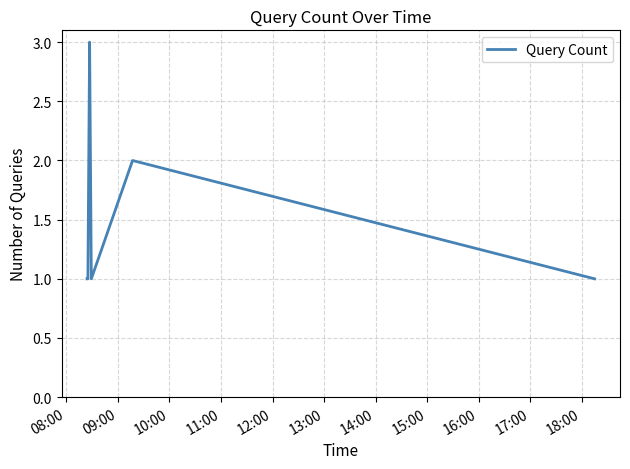

How many lines are shown in the chart?

1